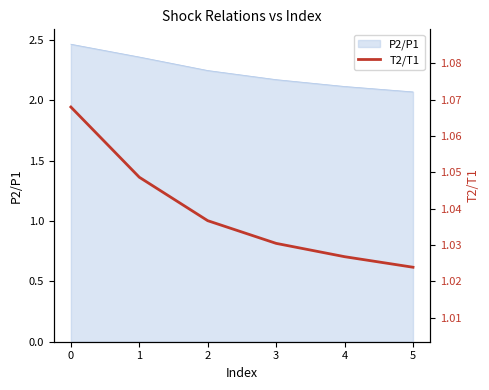

Which has a higher value, 1 or 3?

1